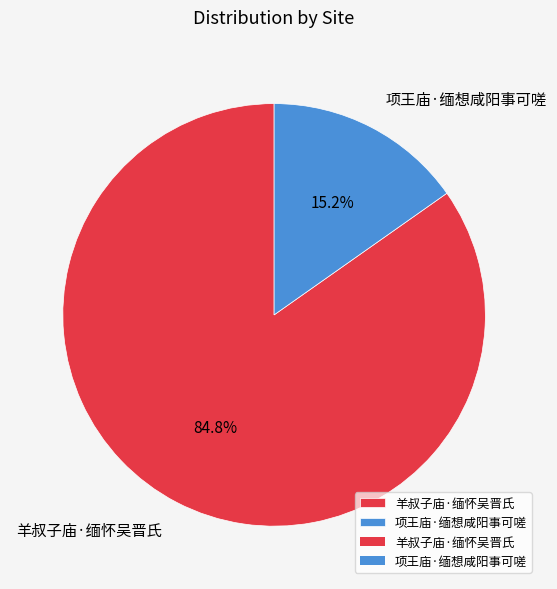

The 羊叔子庙·缅怀吴晋氏 slice represents 97% of the pie. True or false?

False